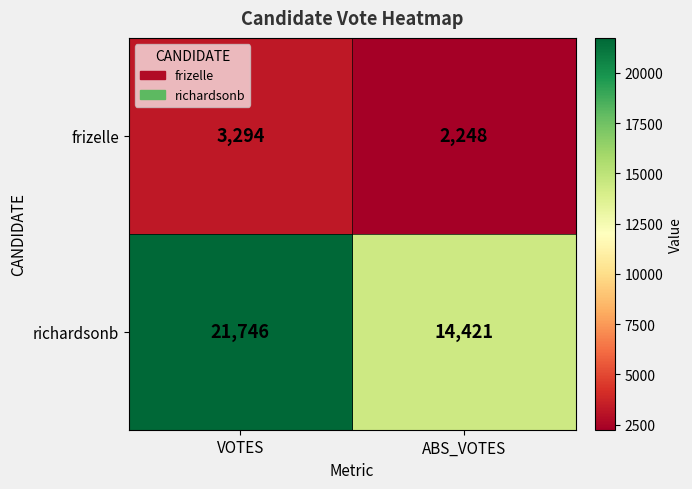

What is the difference between the richardsonb values at ABS_VOTES and VOTES?

7325